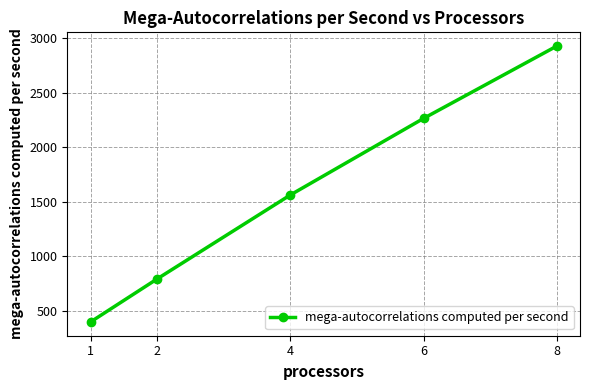

How many data points are above 1562?

3